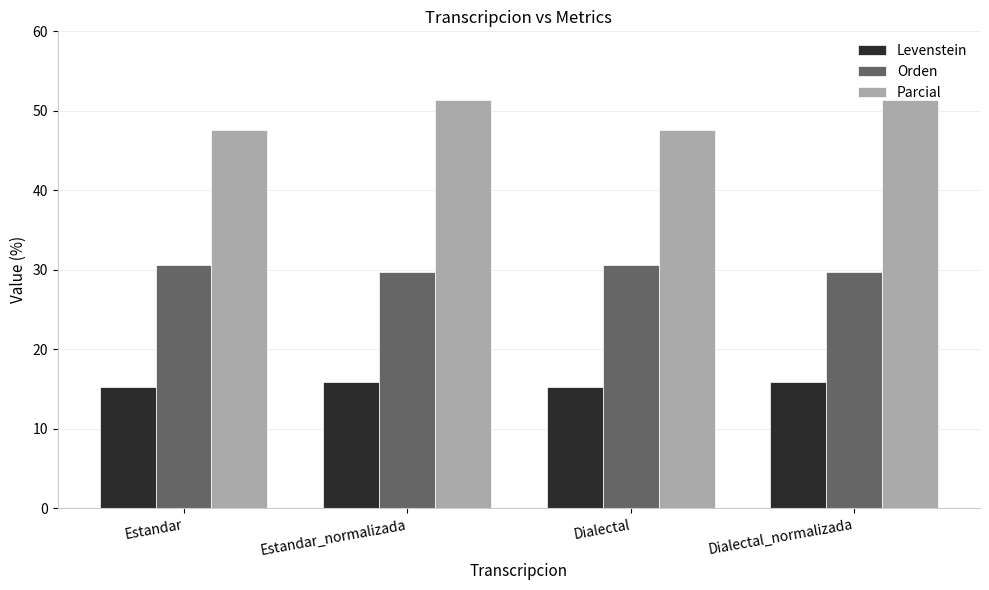

What is the minimum value for Parcial?

47.6